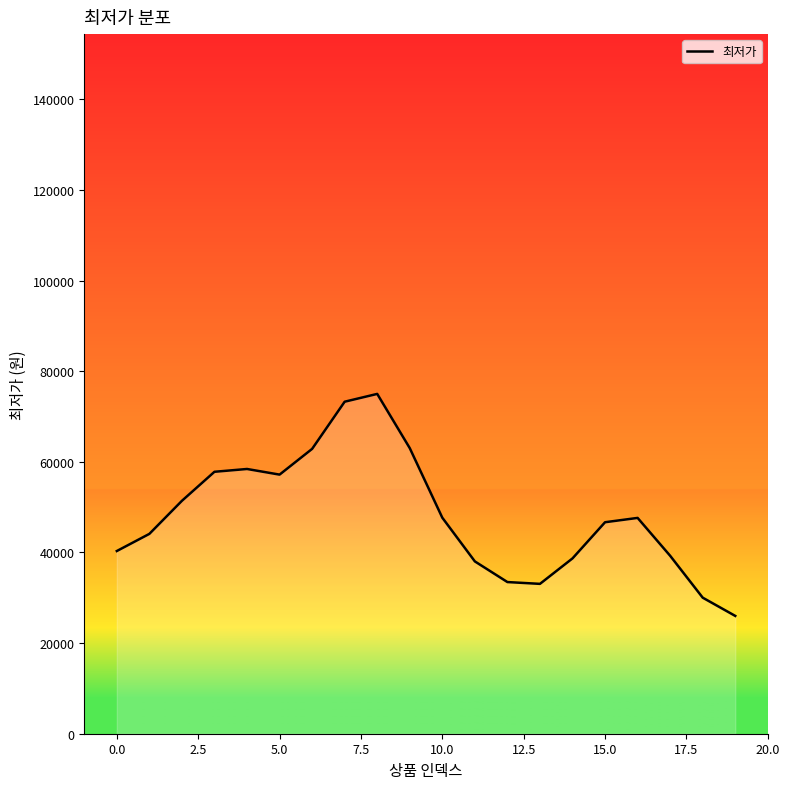

What is the difference between the maximum and minimum values?

48990.1